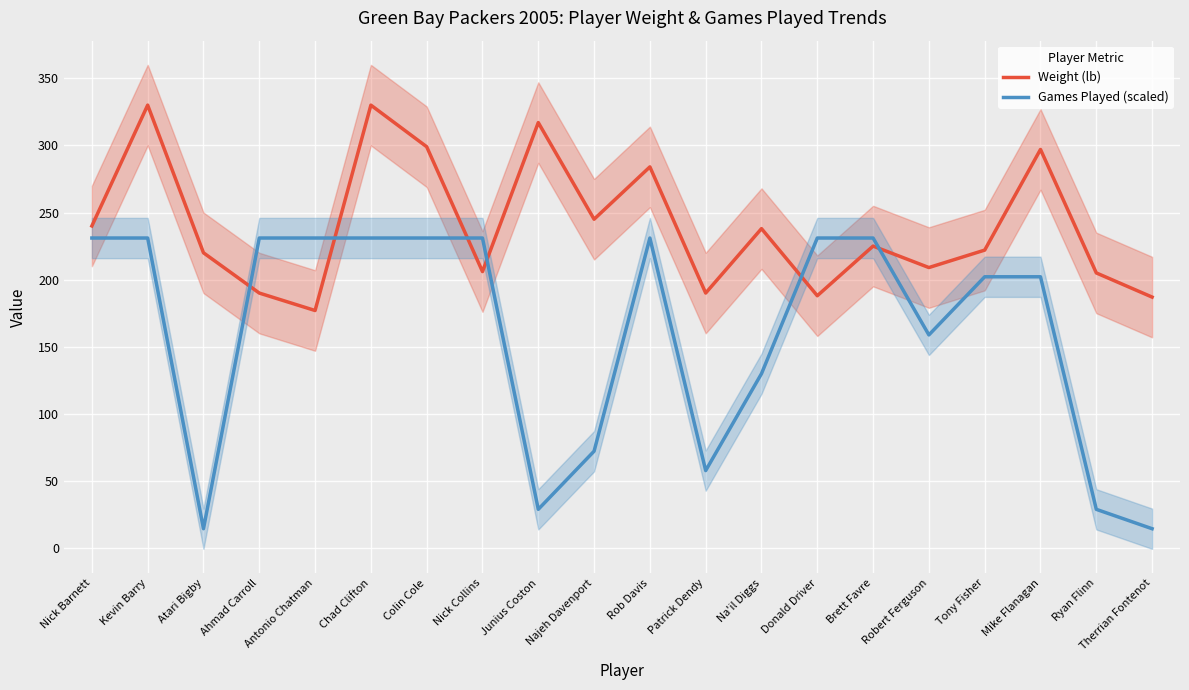

Which series has the widest spread of values?

Games Played (scaled)